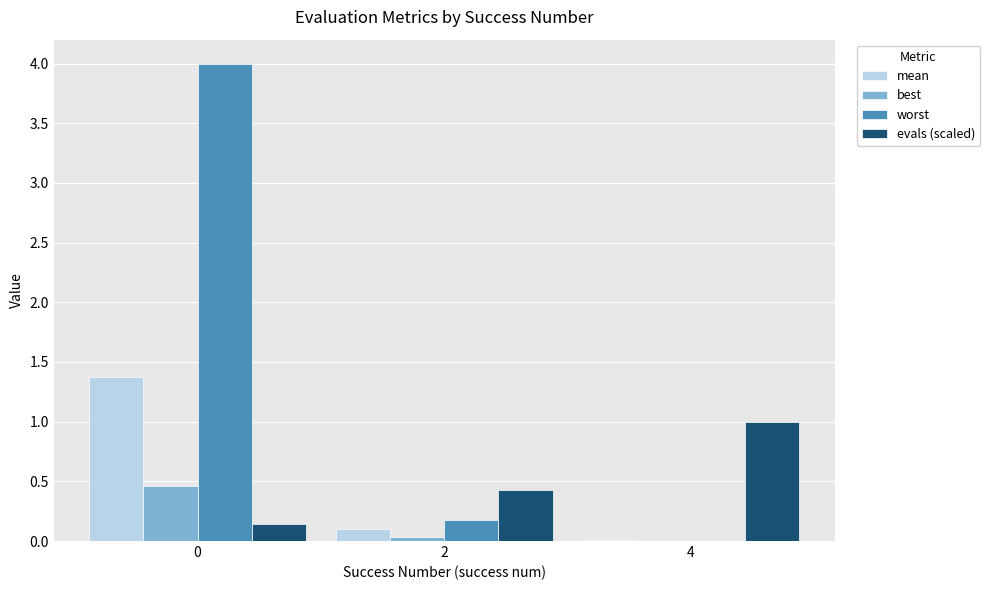

True or false: evals (scaled) has a value of 0.4 at 2.

True